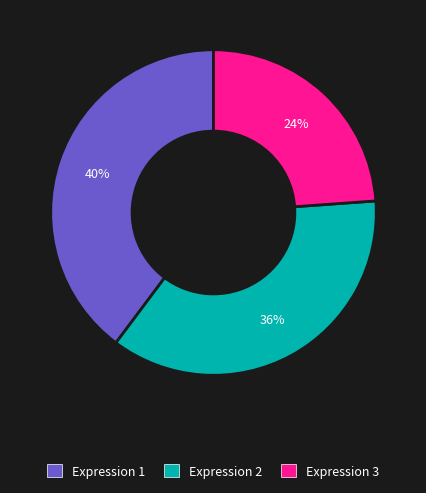

Rank the categories by value from lowest to highest.

Expression 3, Expression 2, Expression 1